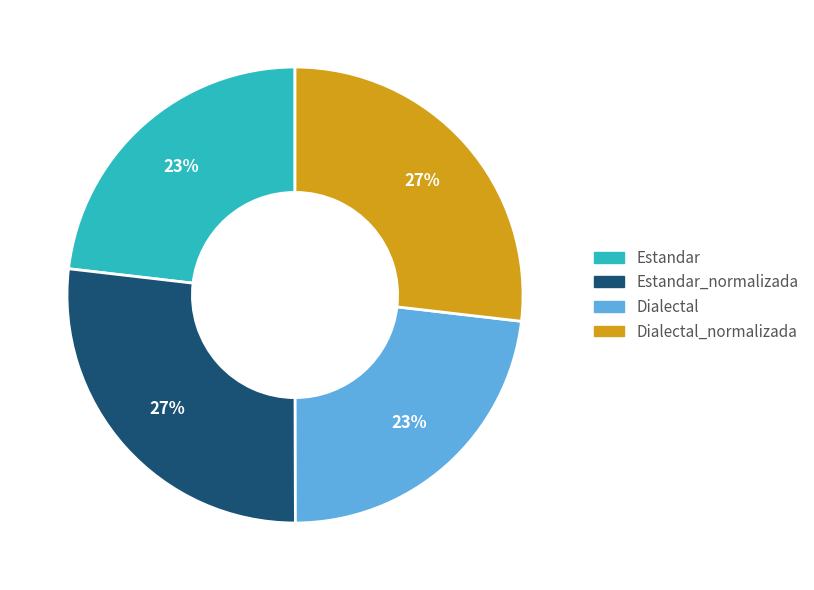

To the nearest percent, what is the average slice percentage?

25%